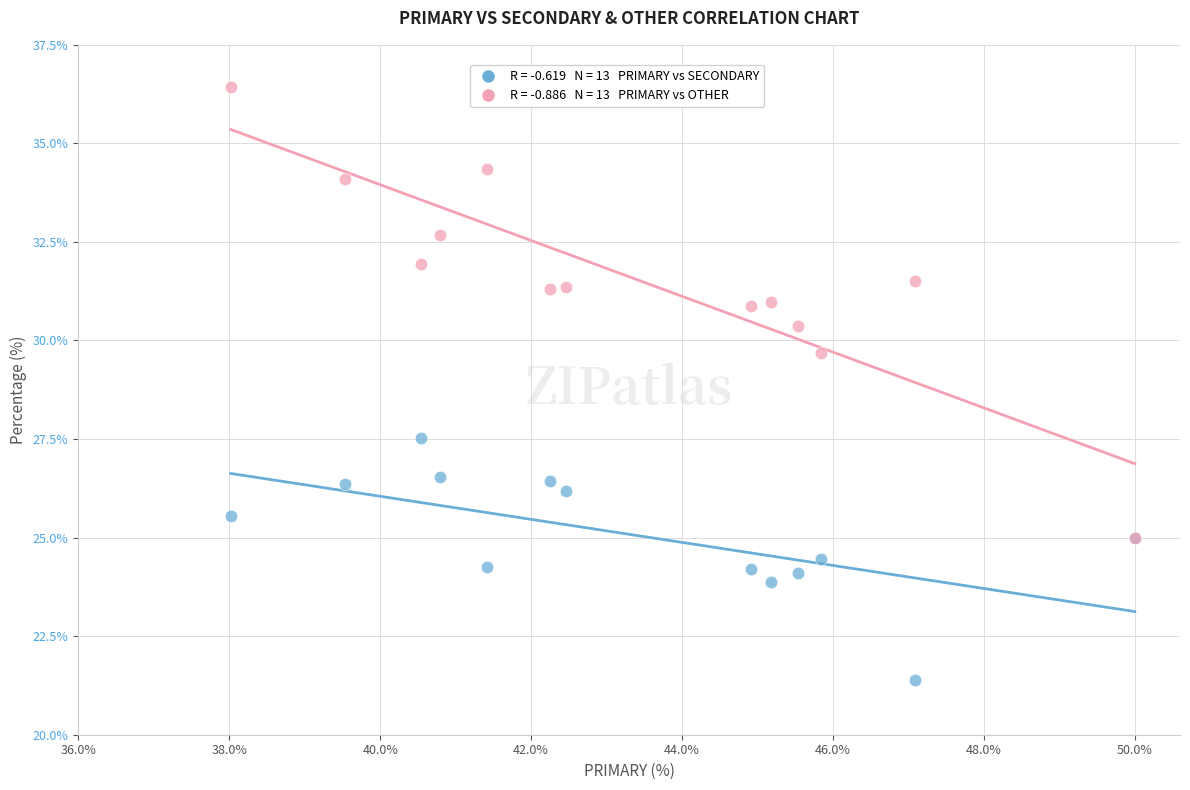

Across all series, what Y value is closest to 28?

27.5